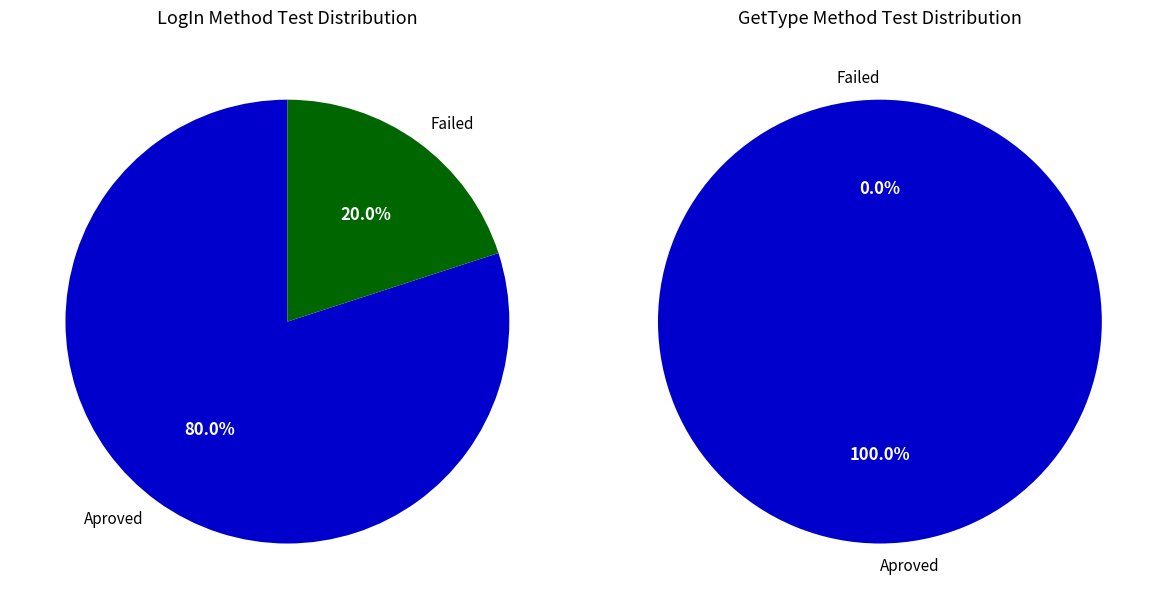

What is the largest slice in the pie chart?

GetType